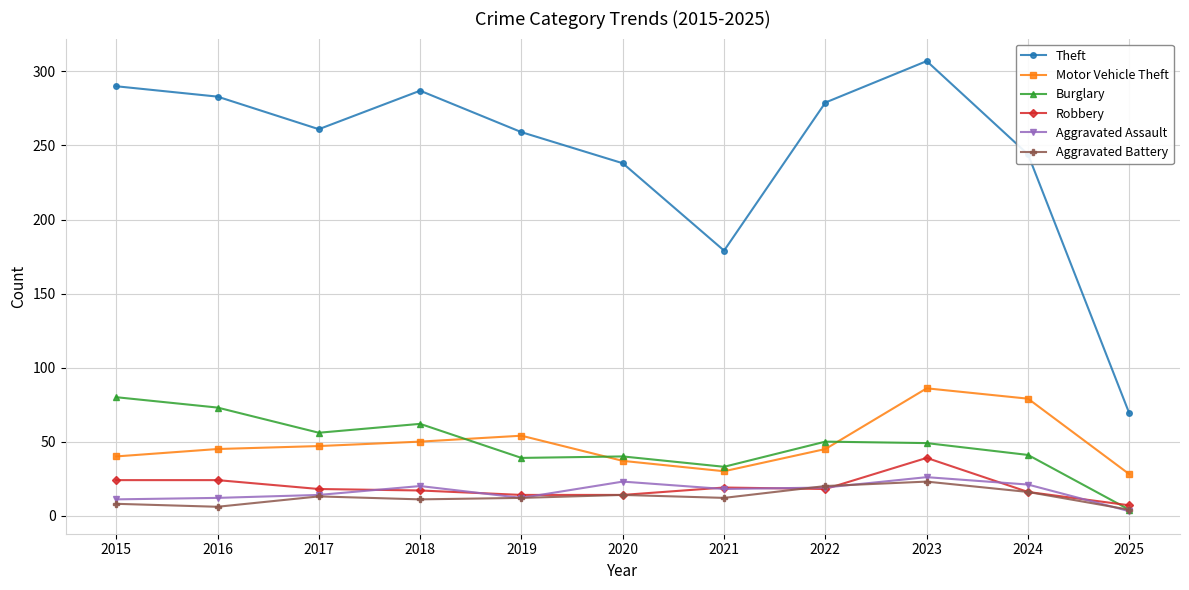

List the series in order of their peak value, highest first.

Theft, Motor Vehicle Theft, Burglary, Robbery, Aggravated Assault, Aggravated Battery